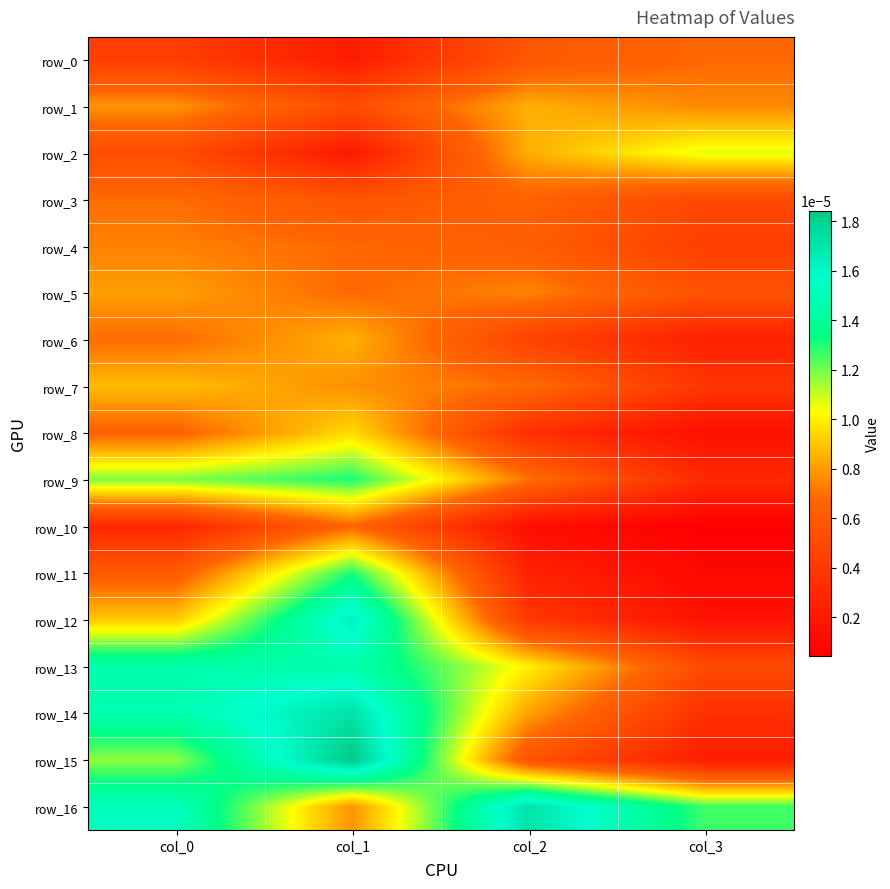

At which category does the chart reach its peak across all series?

col_1